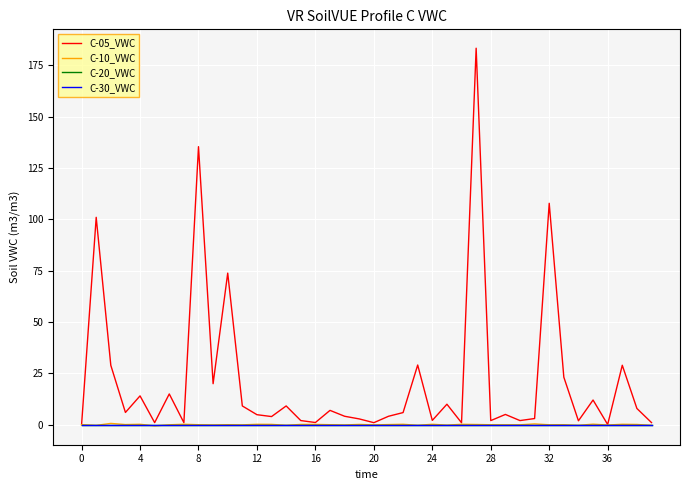

Does the chart display data point markers on the line(s)?

No